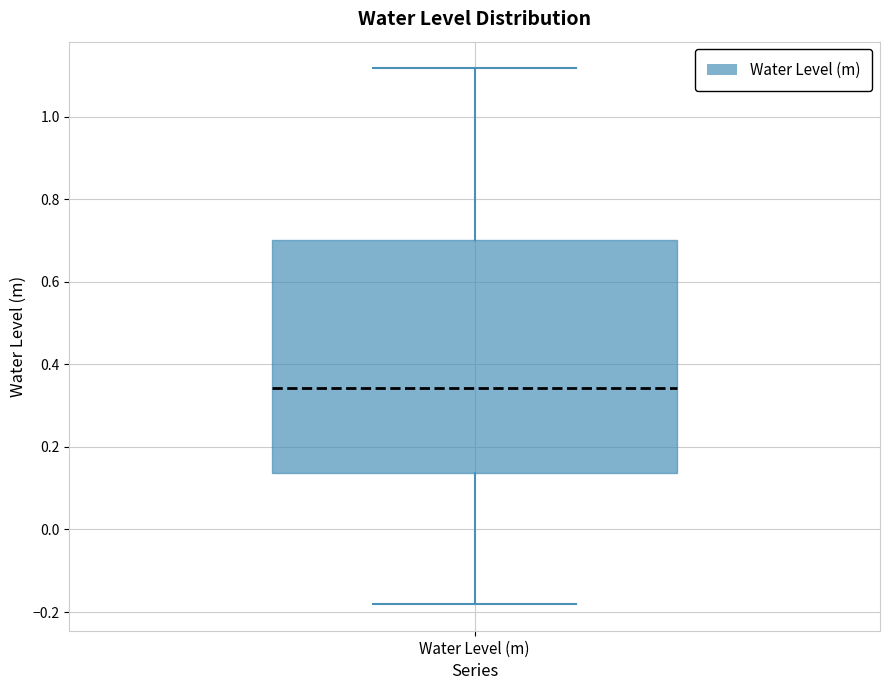

Transcribe this box plot: give where the median line is, the range the box spans, and where the two whiskers end, as read against the y-axis. The values are not printed on the chart, so give them approximately, as read against the axis.

median 0.34, box 0.14 to 0.70, whiskers -0.18 to 1.12